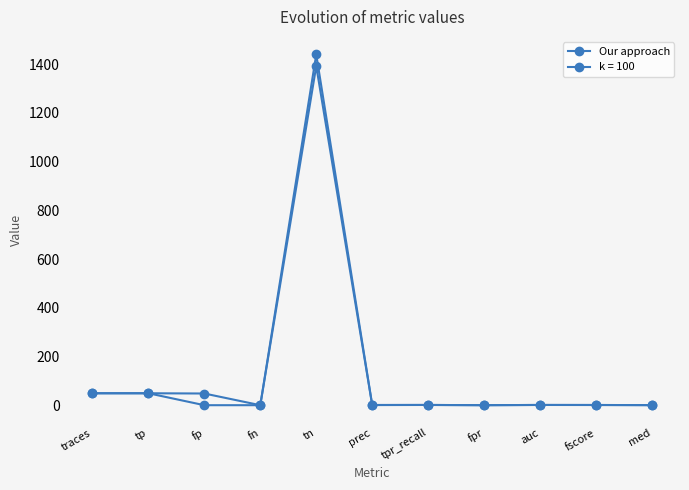

Which label corresponds to the smallest value in the chart?

fp